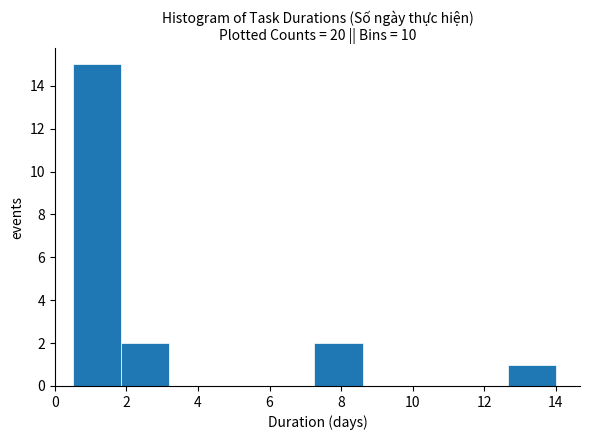

What is the height of the bar covering 0.50 to 1.85 on the x-axis? Neither the bar edges nor the heights are printed on the chart, so give them approximately, as read against the axes.

15